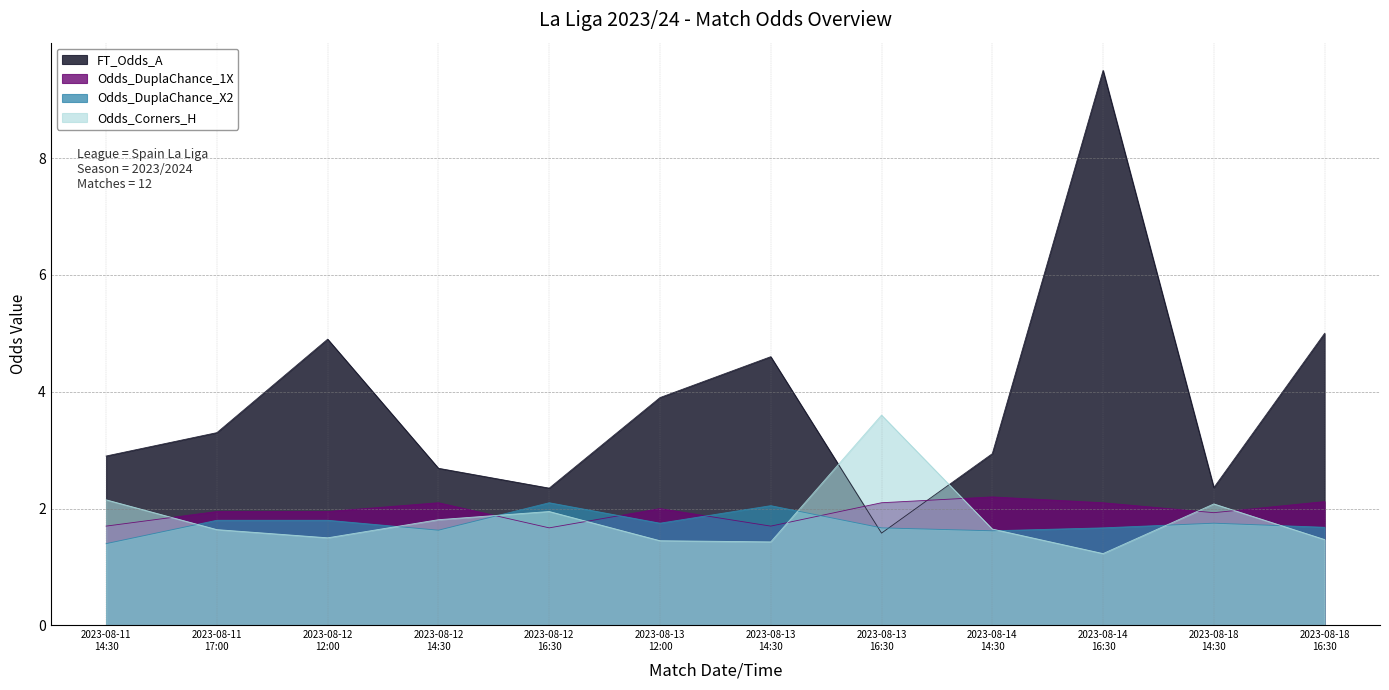

True or false: Odds_DuplaChance_1X has a value of 1.1 at 2023-08-11 17:00.

False